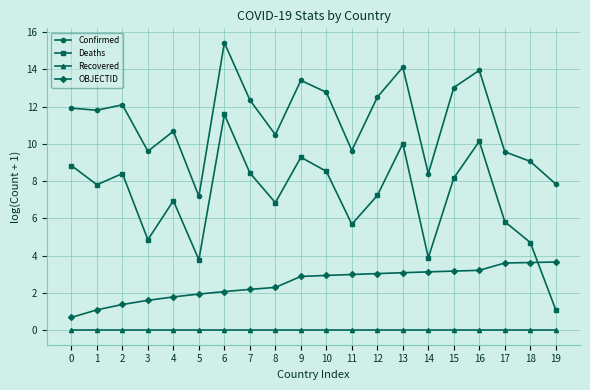

Rank the series at 4 from highest to lowest value.

Confirmed, Deaths, OBJECTID, Recovered